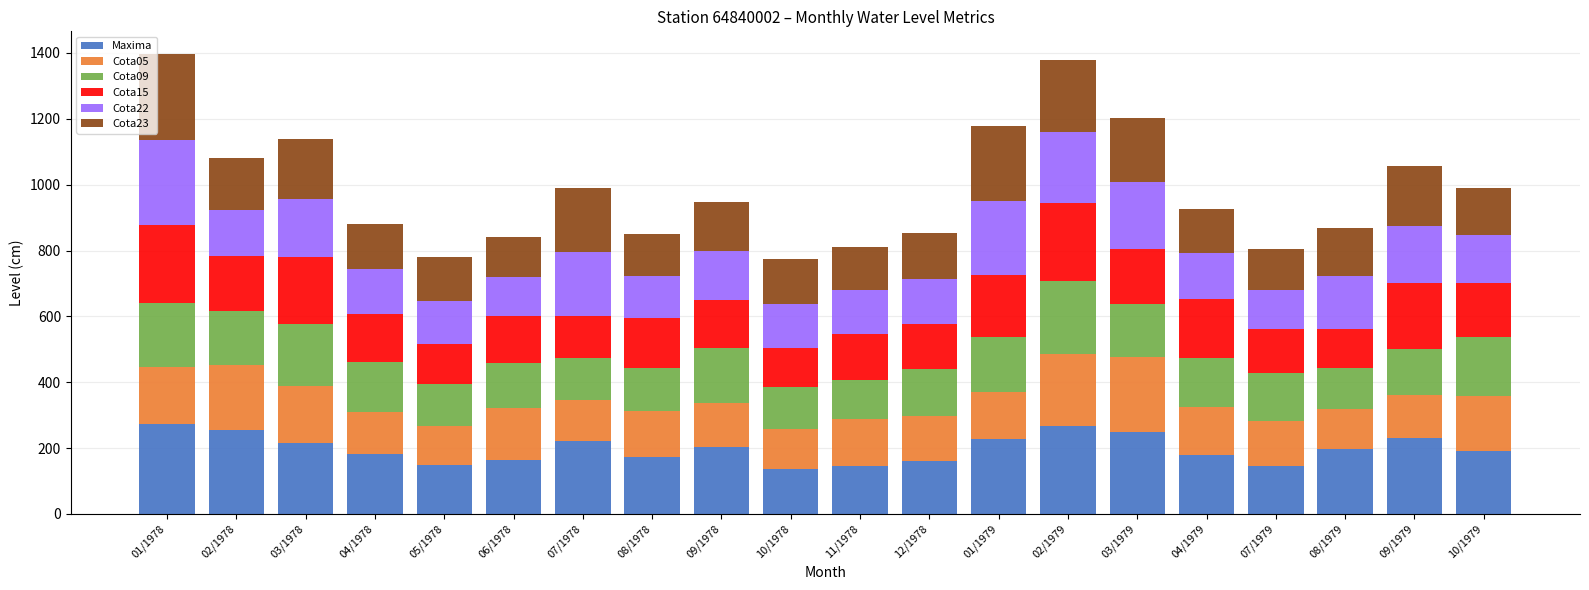

What is the total value across all series at 03/1979?

1204